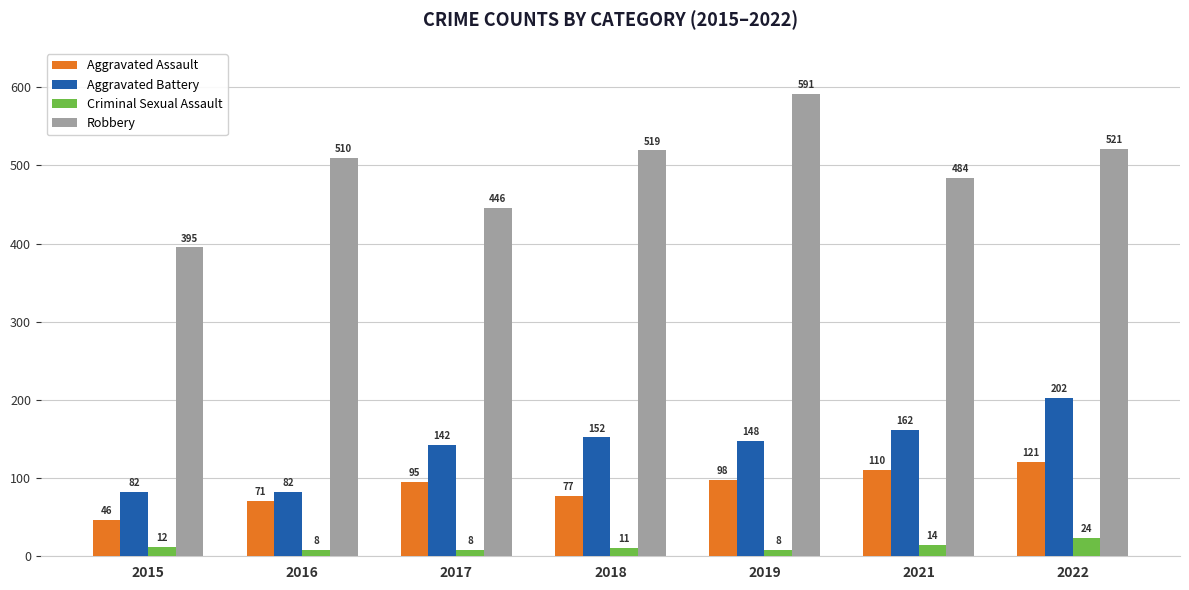

The value of Robbery at 2015 is 395. True or false?

True